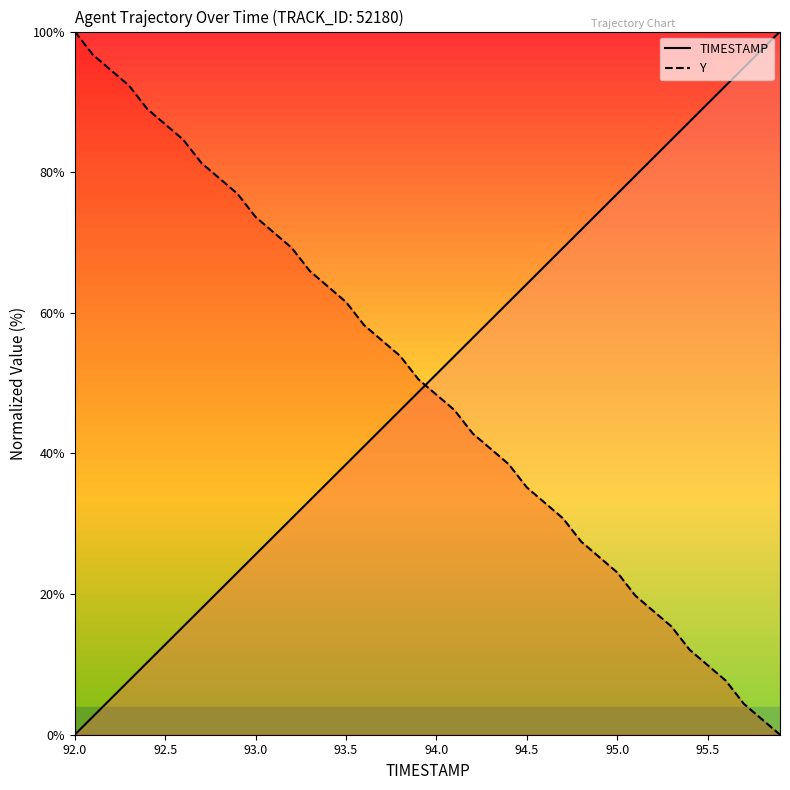

True or false: TIMESTAMP and Y cross at least once.

True